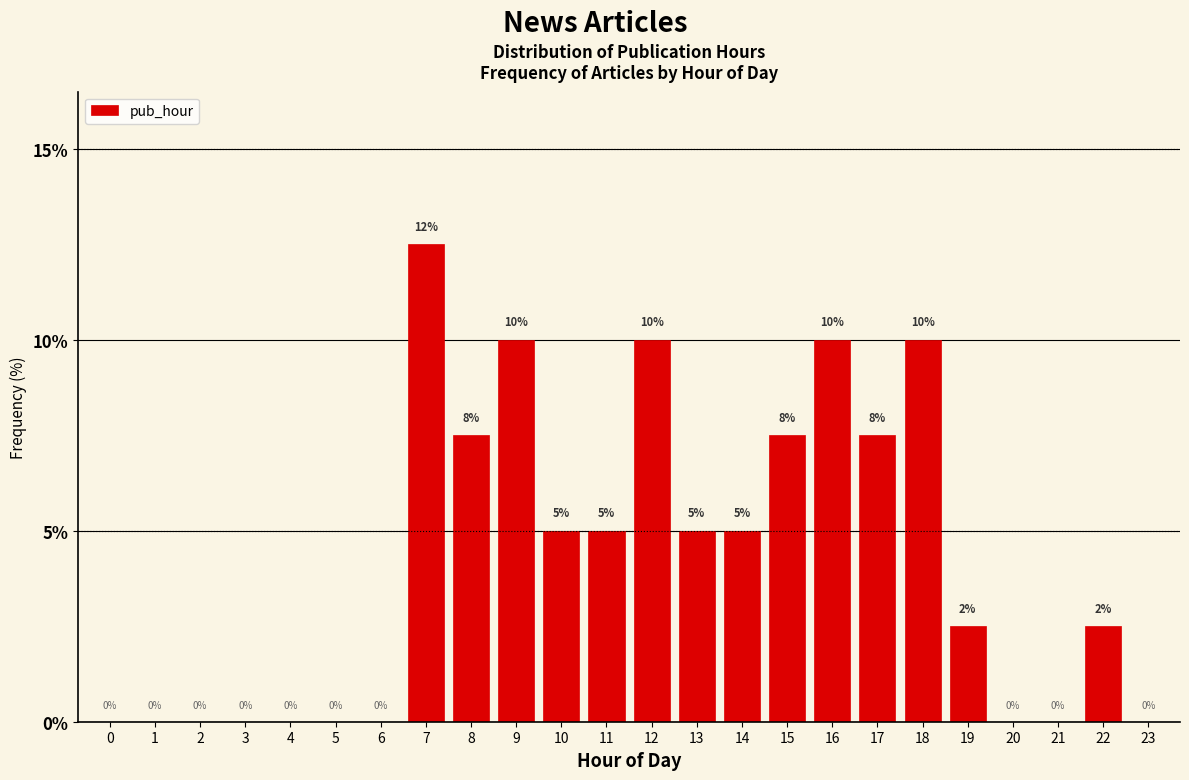

At which label does the data first exceed 5?

7